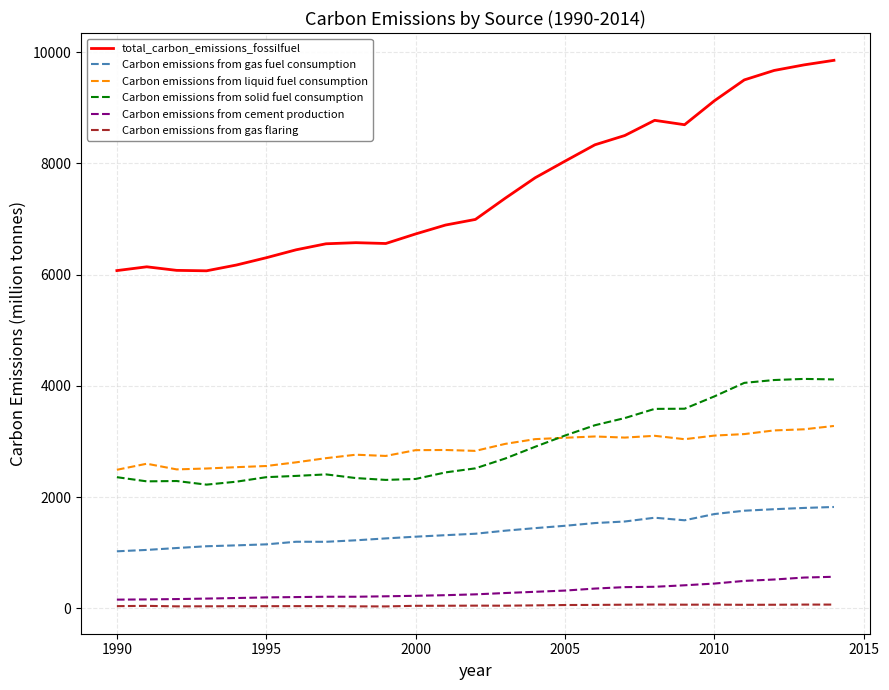

Which series has the largest range (max minus min)?

total_carbon_emissions_fossilfuel